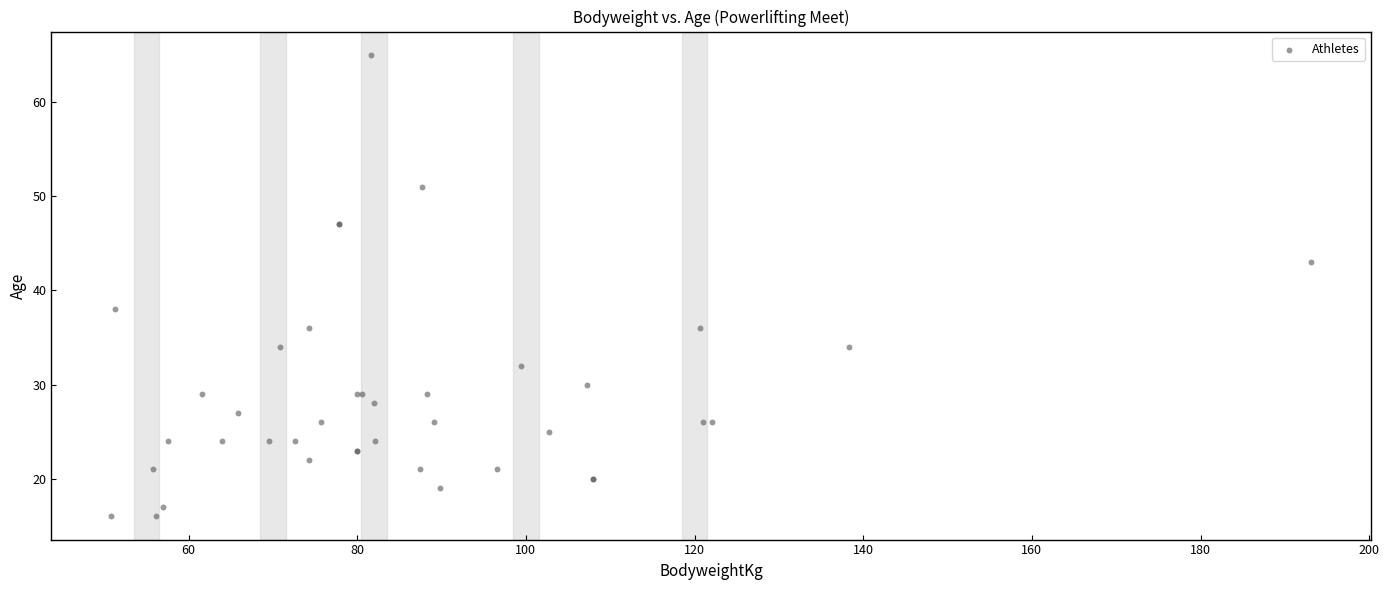

What Y value in the scatter plot is closest to 40?

38